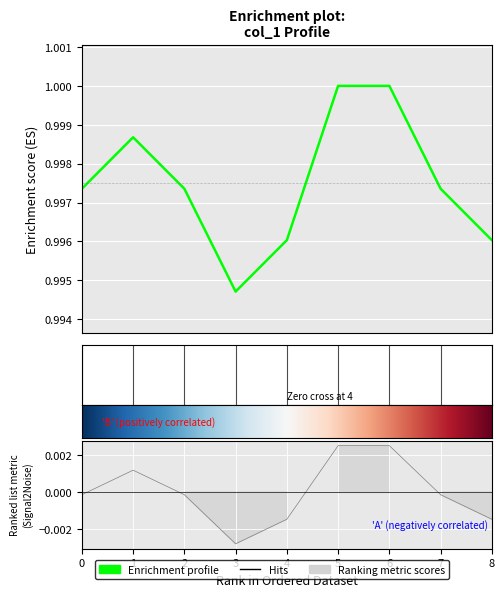

Which category has the highest value across all series?

5